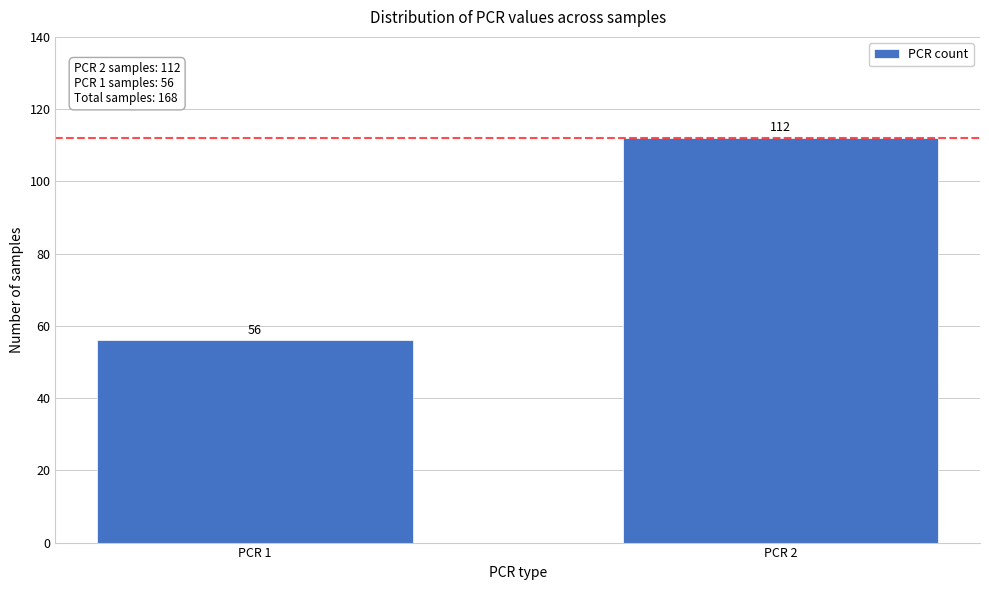

Reading right to left, extract all data points from this chart.

PCR 2=112	PCR 1=56